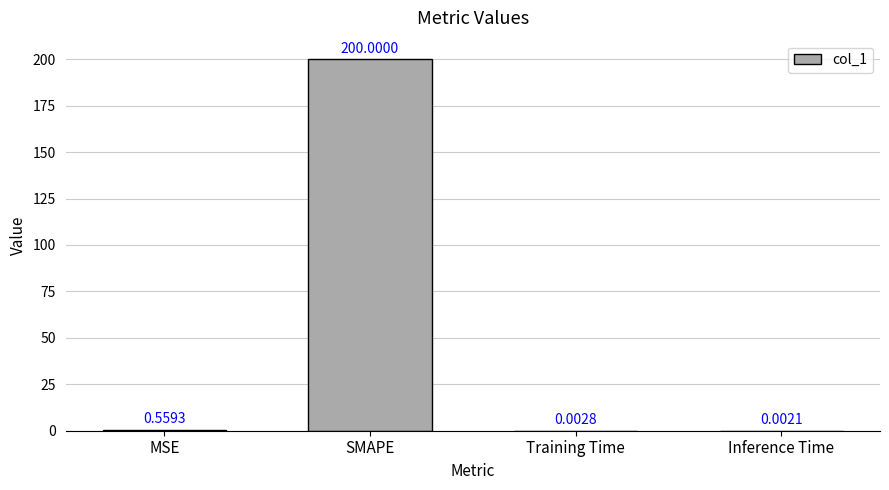

What is the change in value from MSE to SMAPE?

+199.4